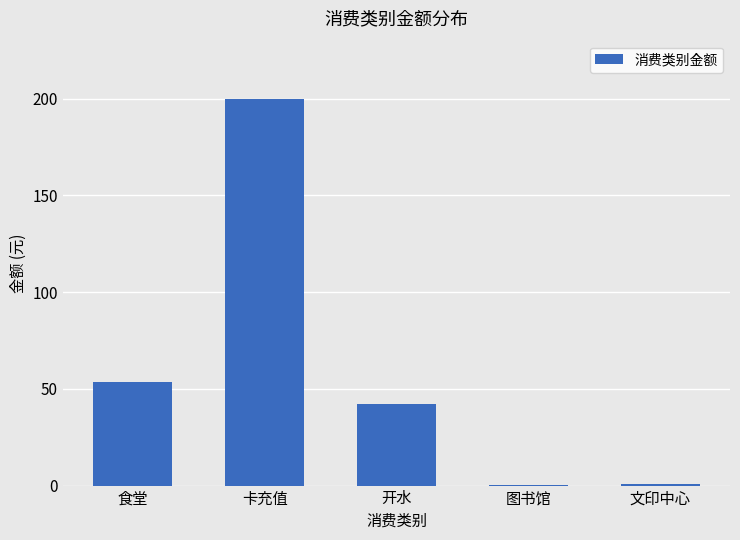

What is the greatest value displayed?

200.0